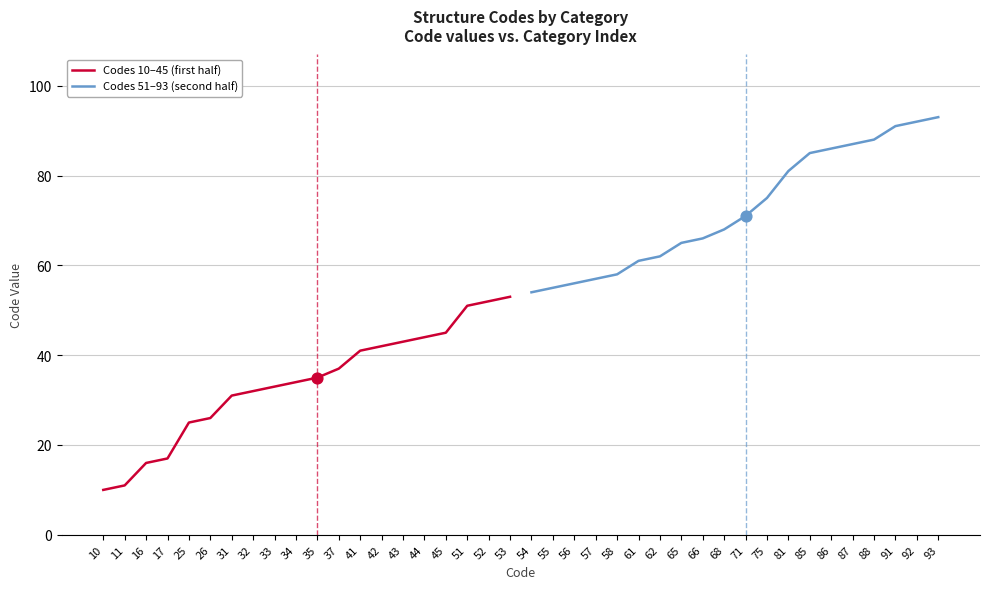

True or false: Codes 10–45 (first half) has a value of 45 at 45.

True